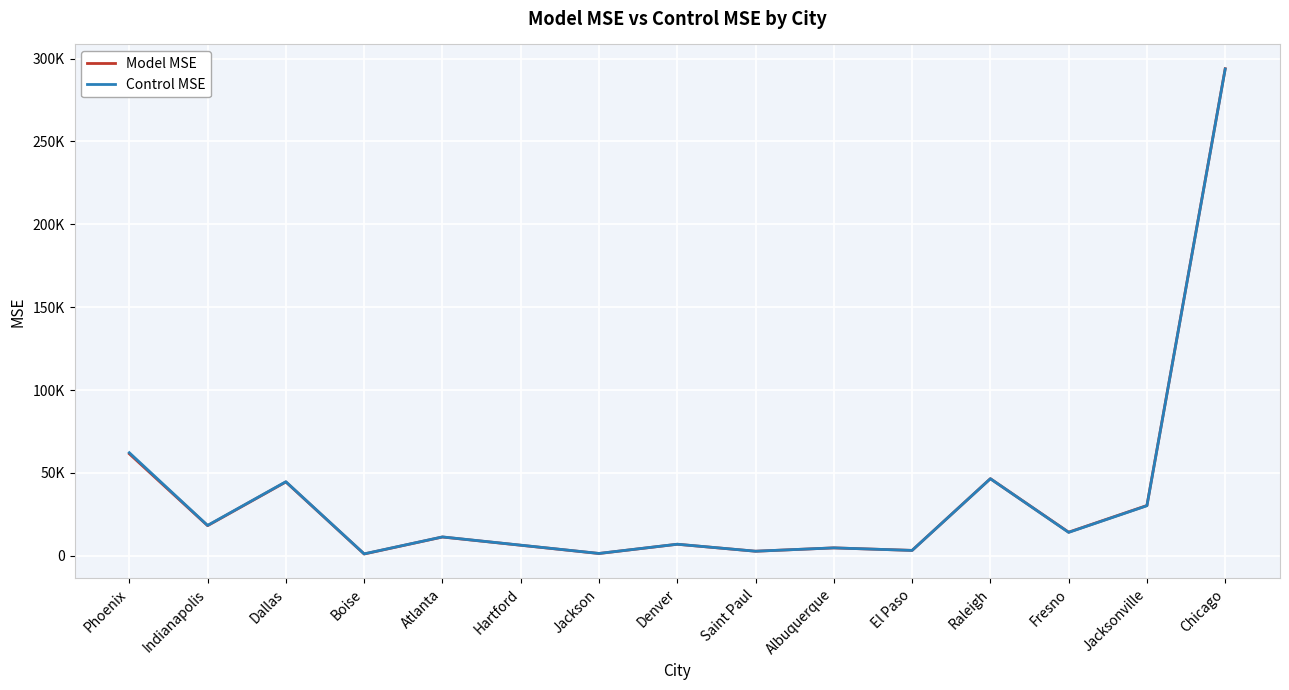

Which series has the widest spread of values?

Model MSE